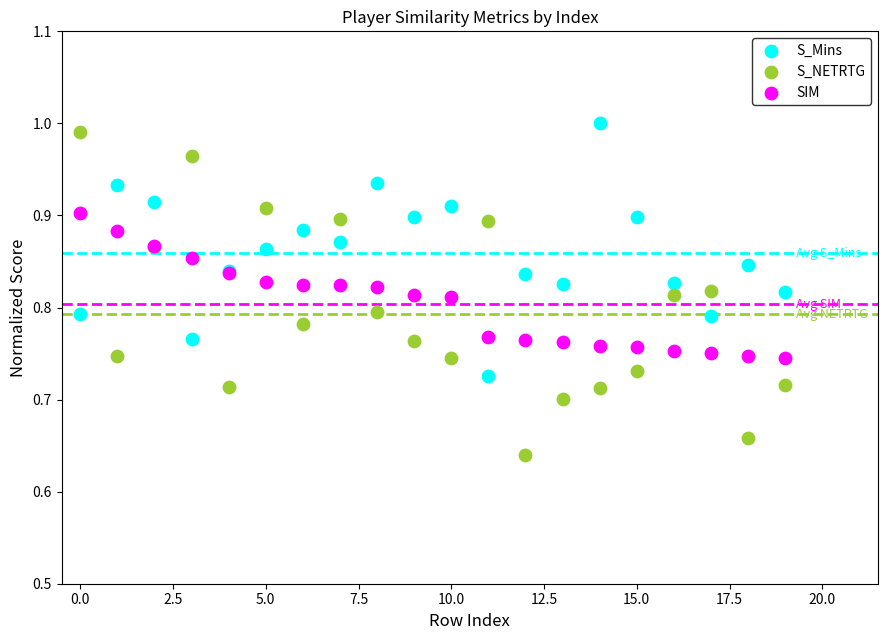

Which series contains the lowest Y value?

S_NETRTG